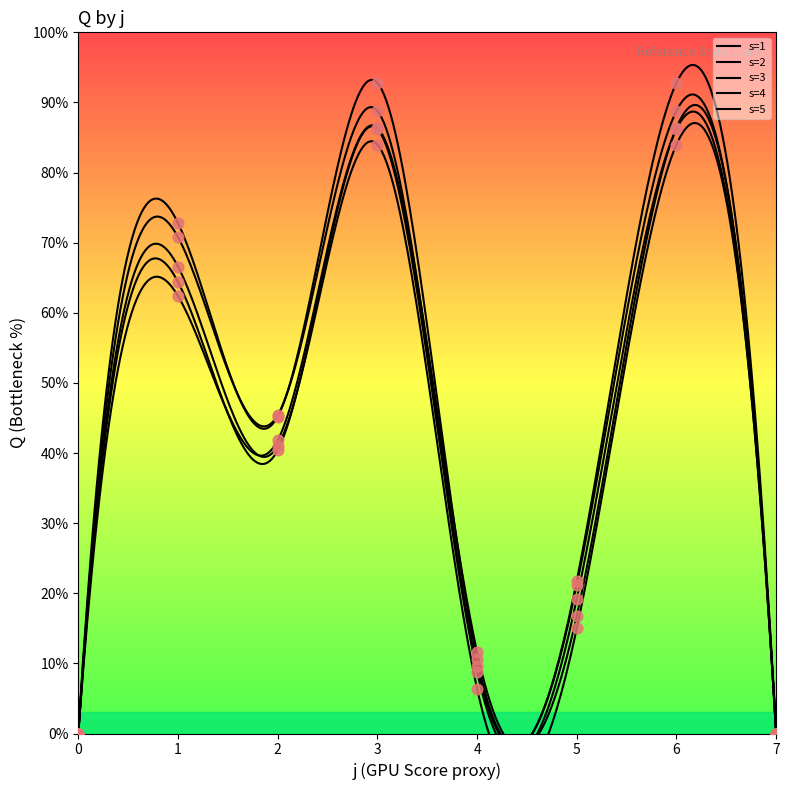

Is the value of s=1 at 7 greater than the value of s=4 at 2?

No